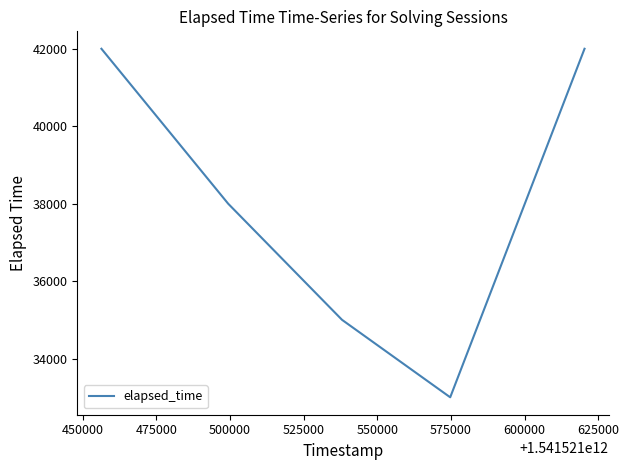

What is the difference between the second highest and second lowest values?

7000